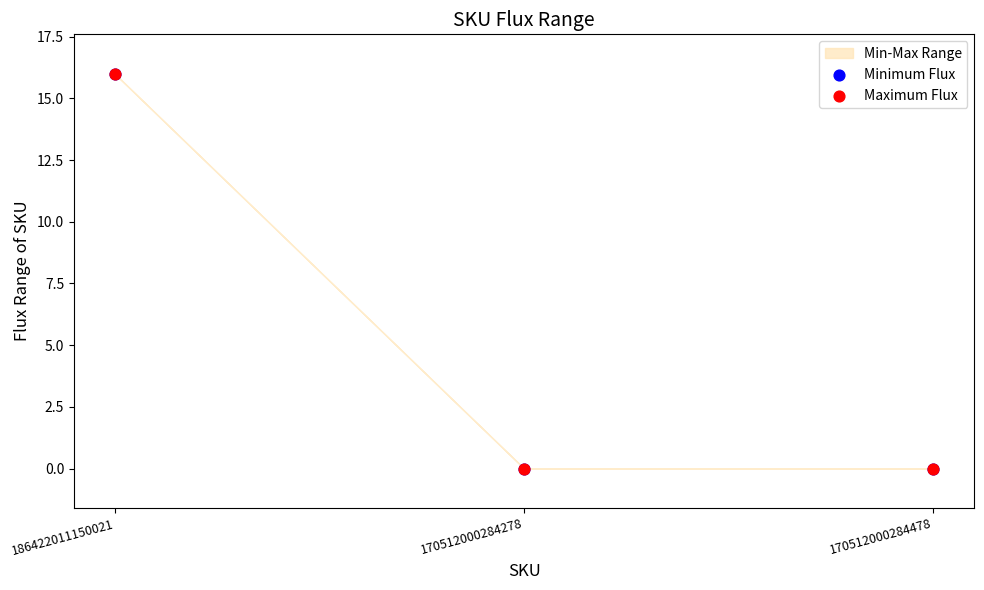

Which series has the widest spread of Y values?

Minimum Flux